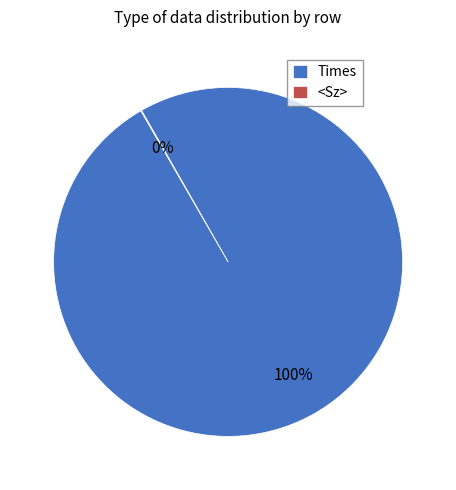

Is there any slice that represents more than half of the pie?

Yes